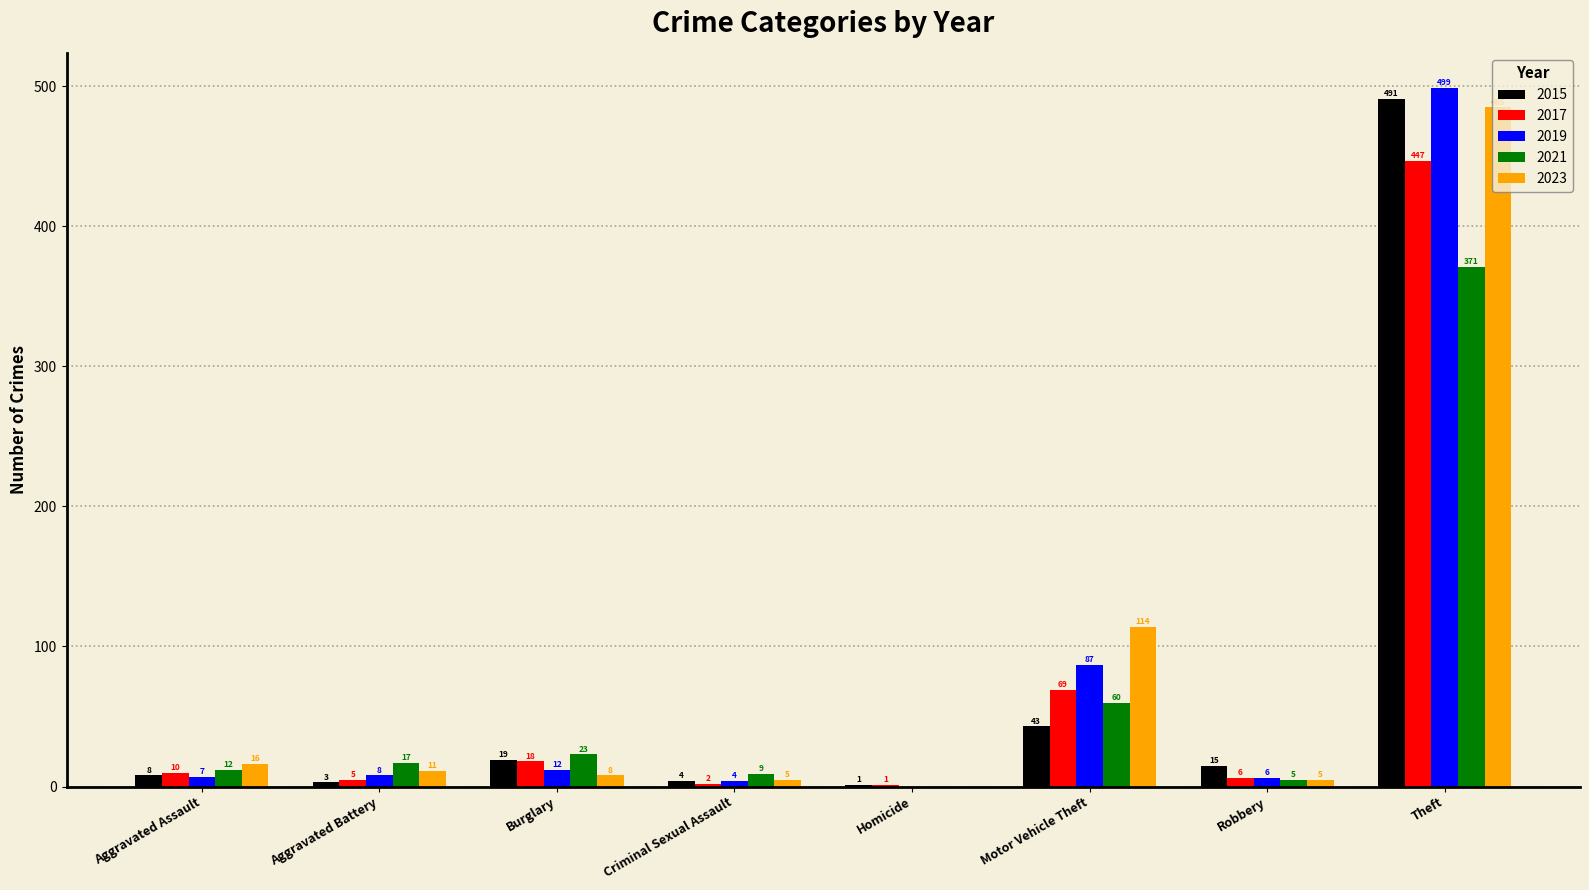

At which label does 2023 reach its peak?

Theft